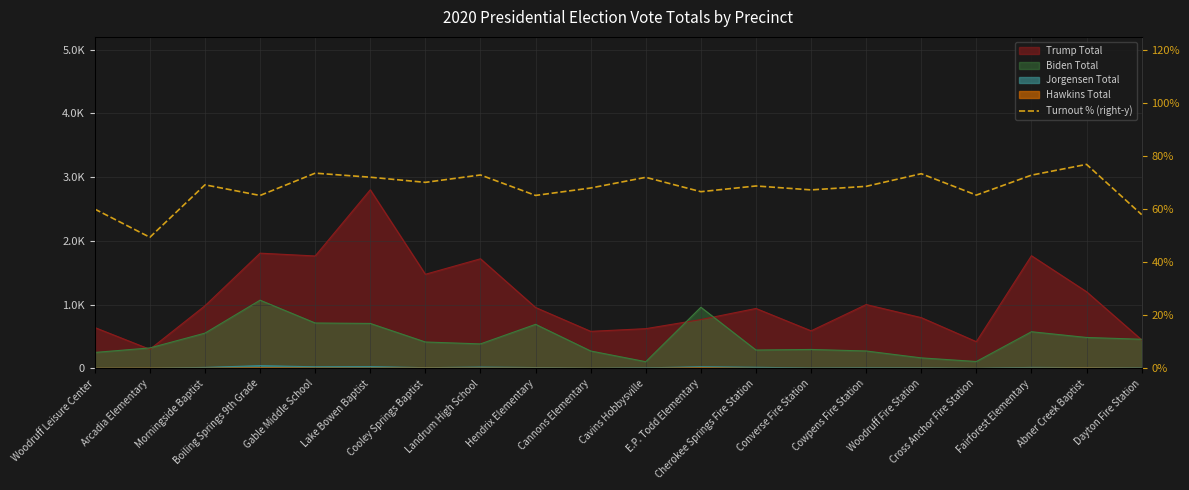

Reading left to right, list all the values displayed in this chart.

Woodruff Leisure Center=60.1	Arcadia Elementary=49.5	Morningside Baptist=69.2	Boiling Springs 9th Grade=65.2	Gable Middle School=73.6	Lake Bowen Baptist=72.1	Cooley Springs Baptist=70.2	Landrum High School=72.9	Hendrix Elementary=65.2	Cannons Elementary=68.0	Cavins Hobbysville=72.1	E.P. Todd Elementary=66.6	Cherokee Springs Fire Station=68.8	Converse Fire Station=67.3	Cowpens Fire Station=68.7	Woodruff Fire Station=73.4	Cross Anchor Fire Station=65.4	Fairforest Elementary=72.9	Abner Creek Baptist=76.9	Dayton Fire Station=58.0